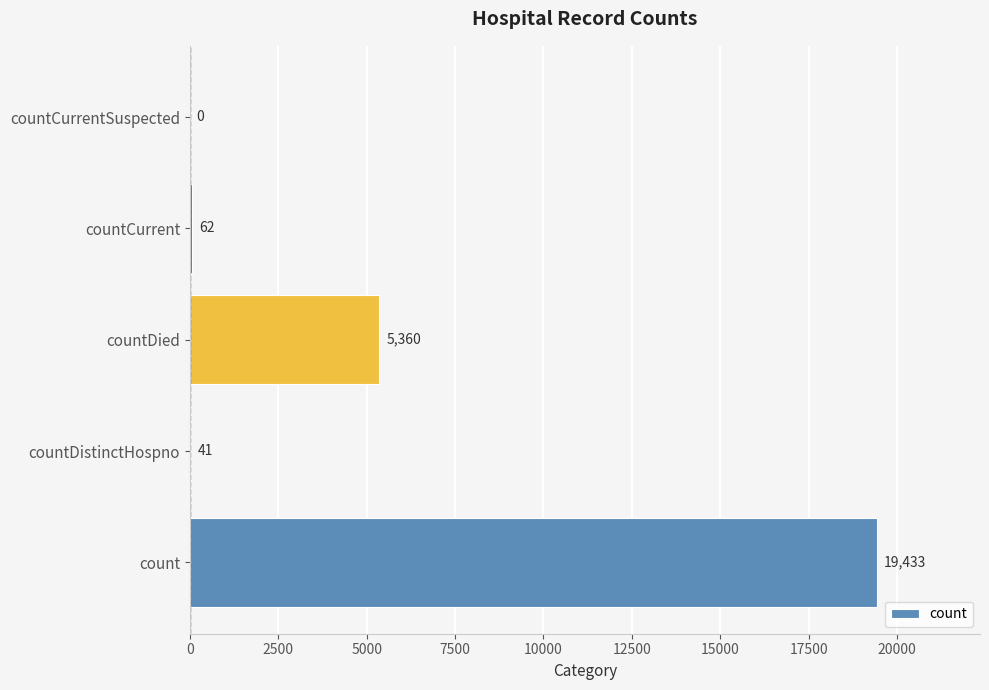

Where is the data nearest to the value 9716?

countDied